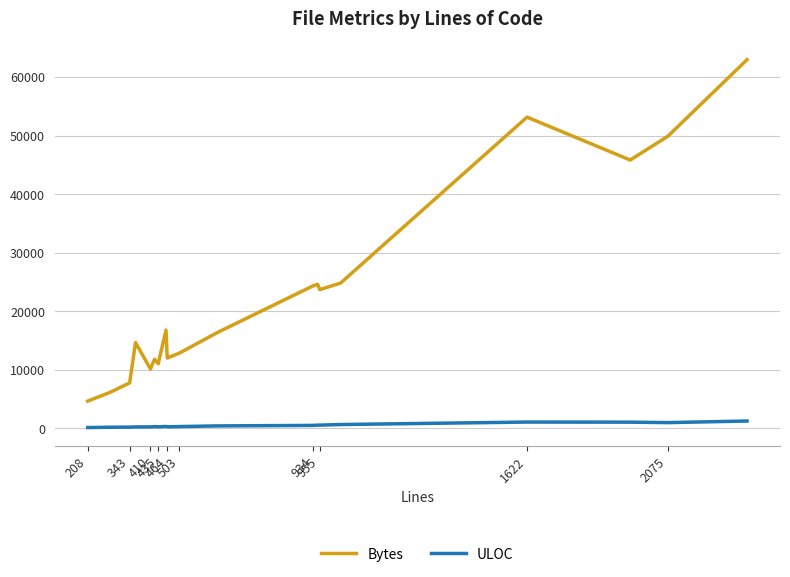

True or false: ULOC and Bytes intersect in this chart.

False